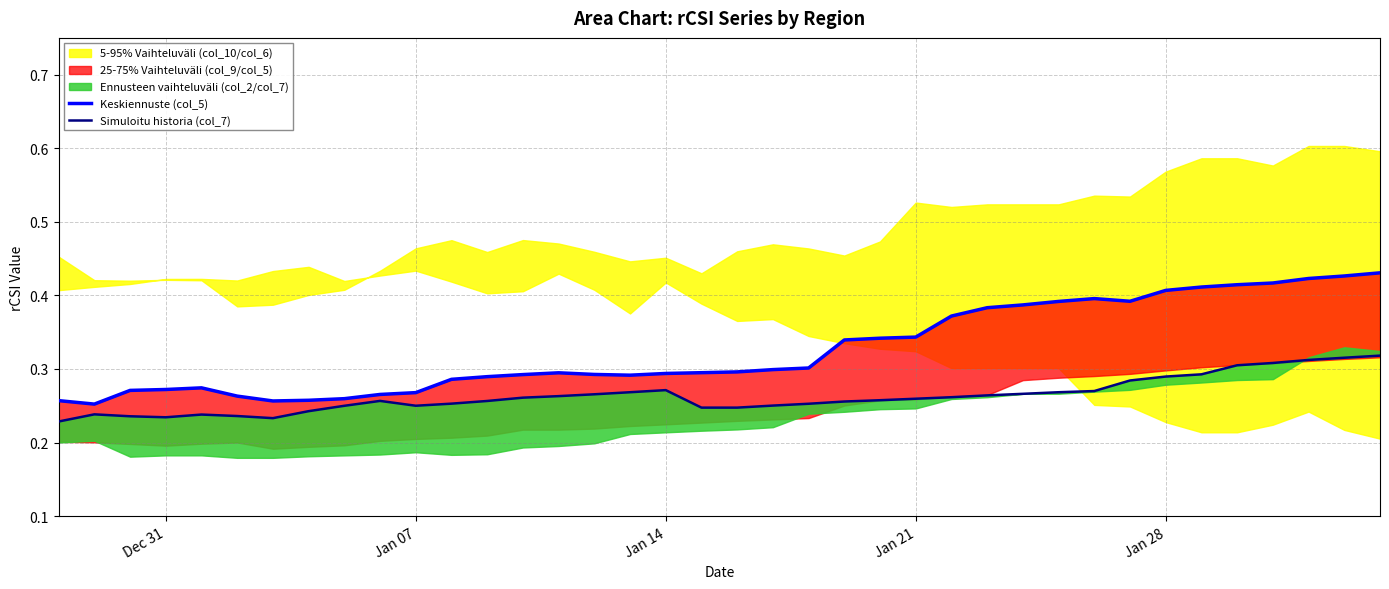

At how many categories does at least one series exceed 0?

38